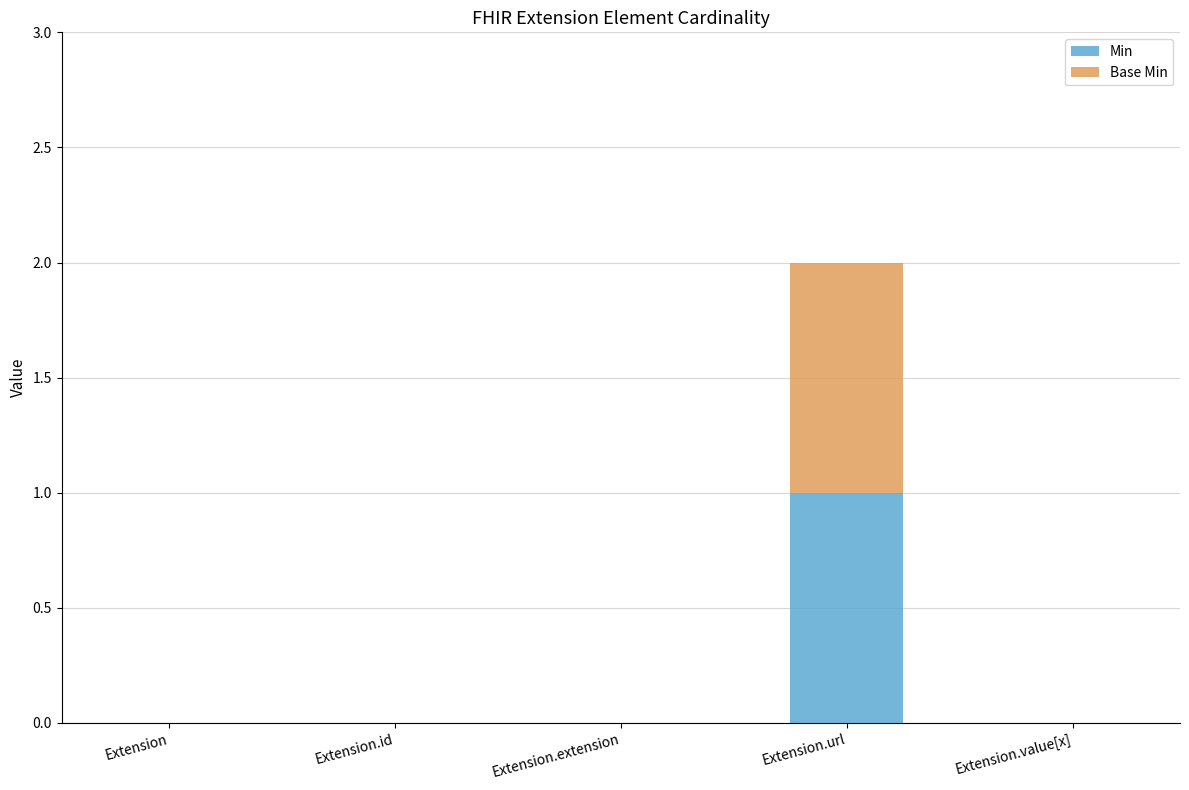

Reading left to right, transcribe the values for Min.

Extension=0	Extension.id=0	Extension.extension=0	Extension.url=1	Extension.value[x]=0